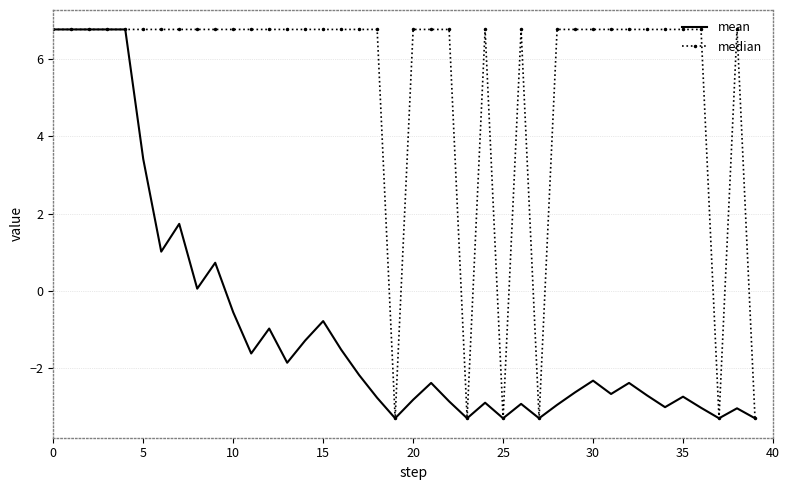

What is the average value of the mean series?

-0.9